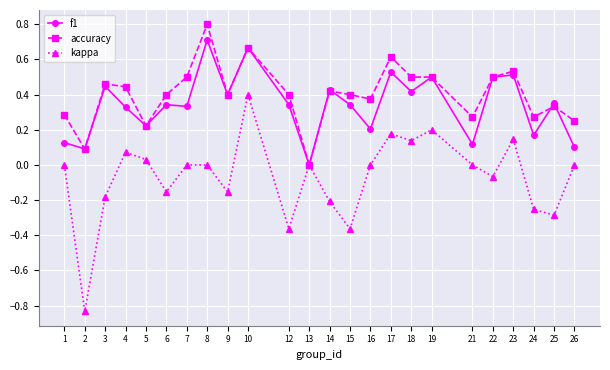

How many data points does each series have?

24